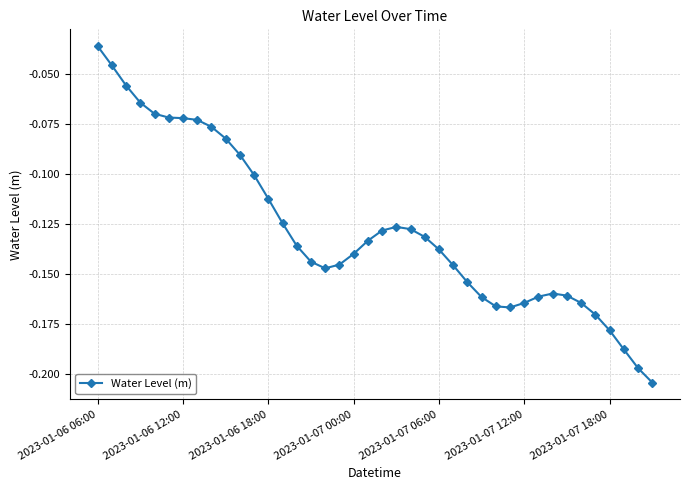

What is the sum of all values?

-5.1